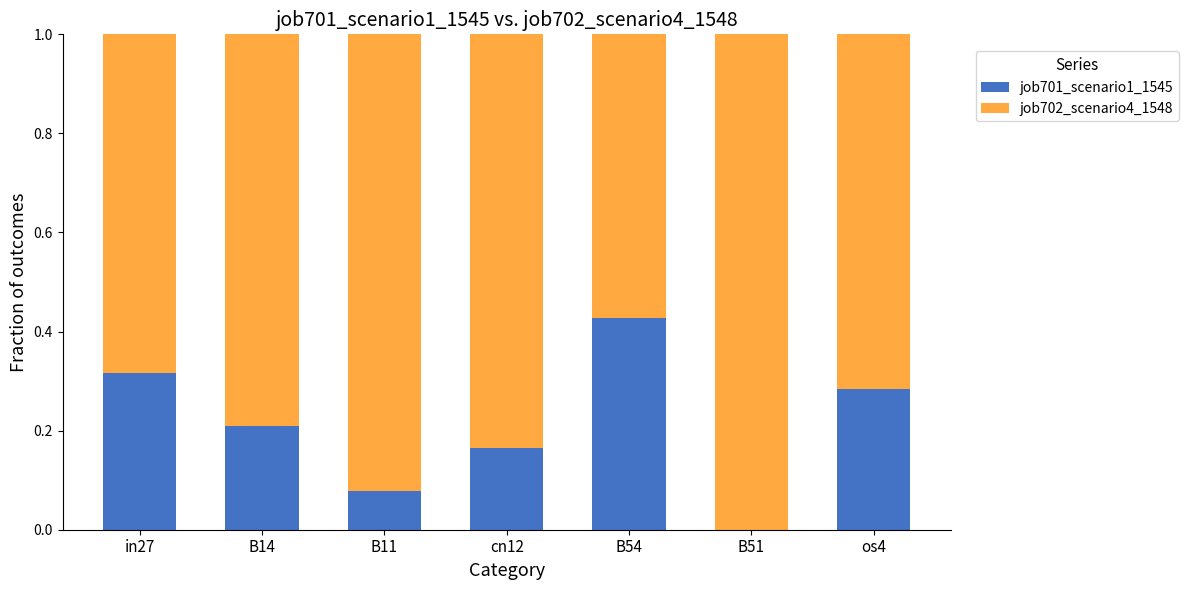

What is the total value across all series at os4?

1.0